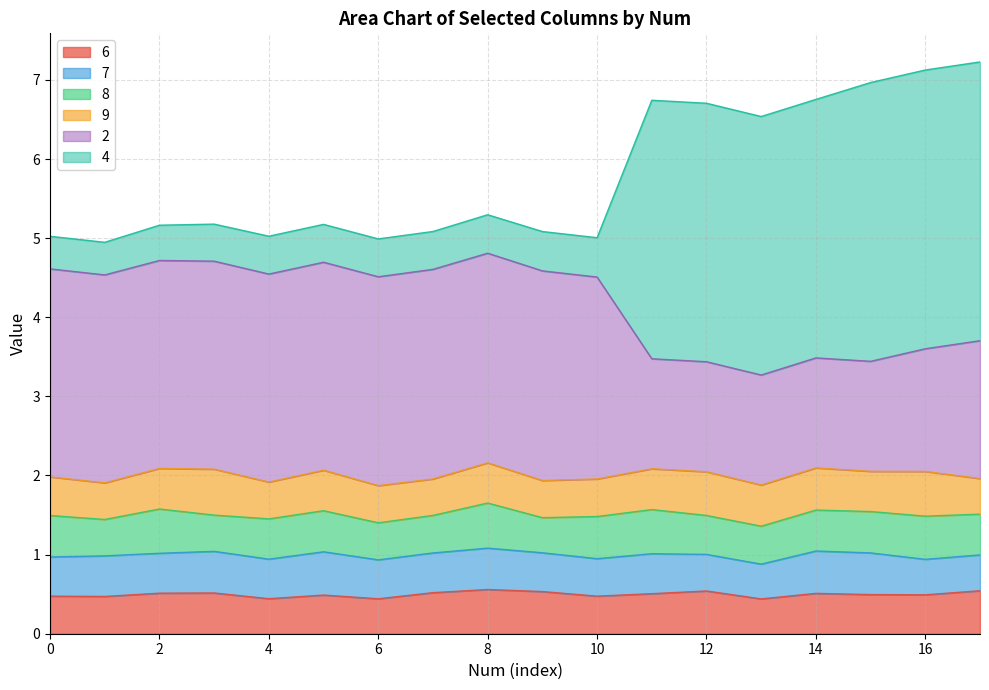

At how many categories does at least one series exceed 5?

16